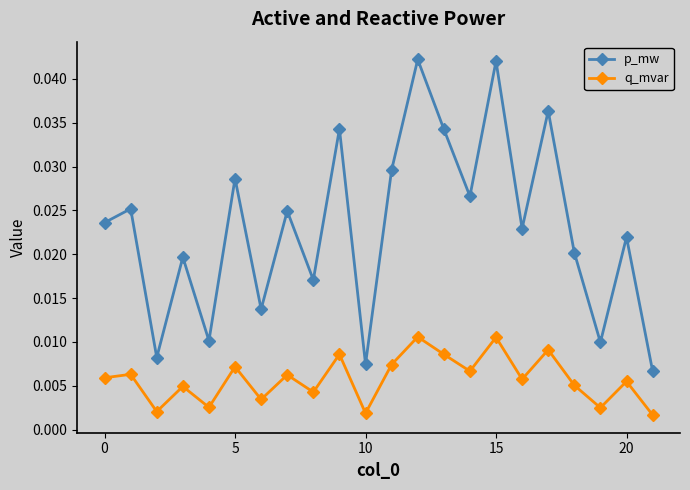

How many interior local peaks does the p_mw series have?

9